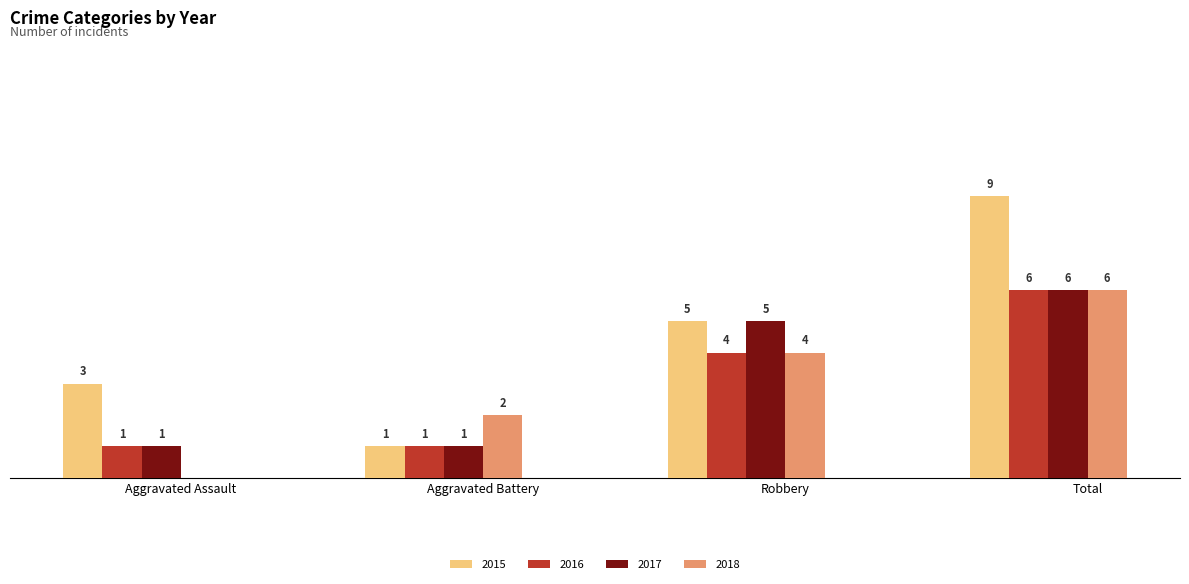

At which label is 2016 closest to 3?

Robbery